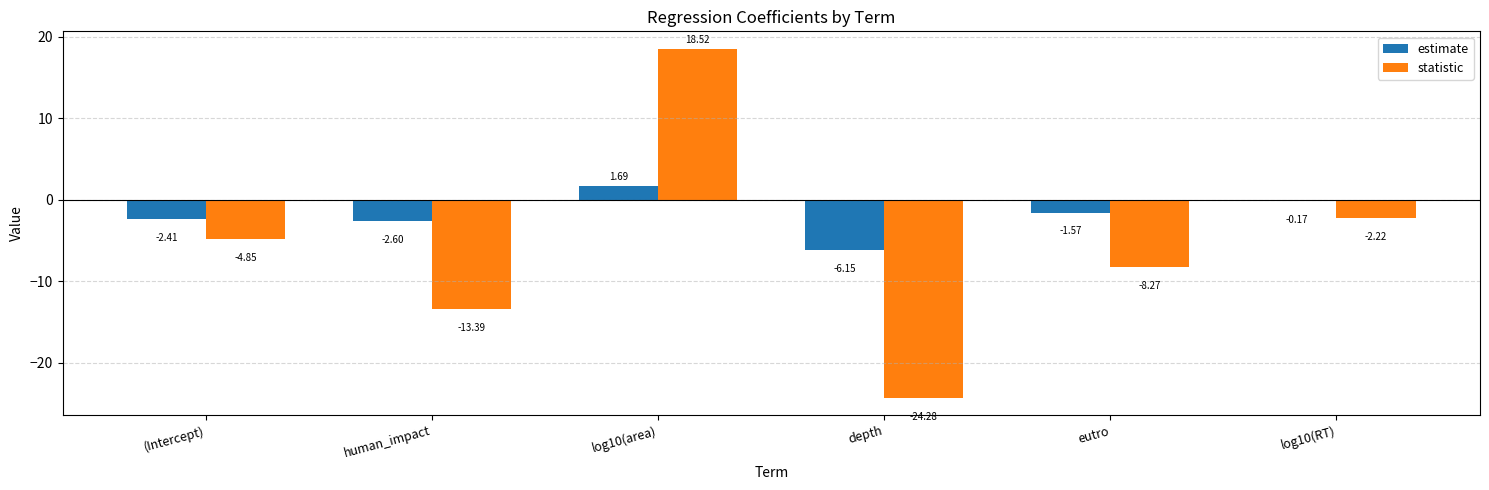

At which label is estimate closest to -2?

(Intercept)